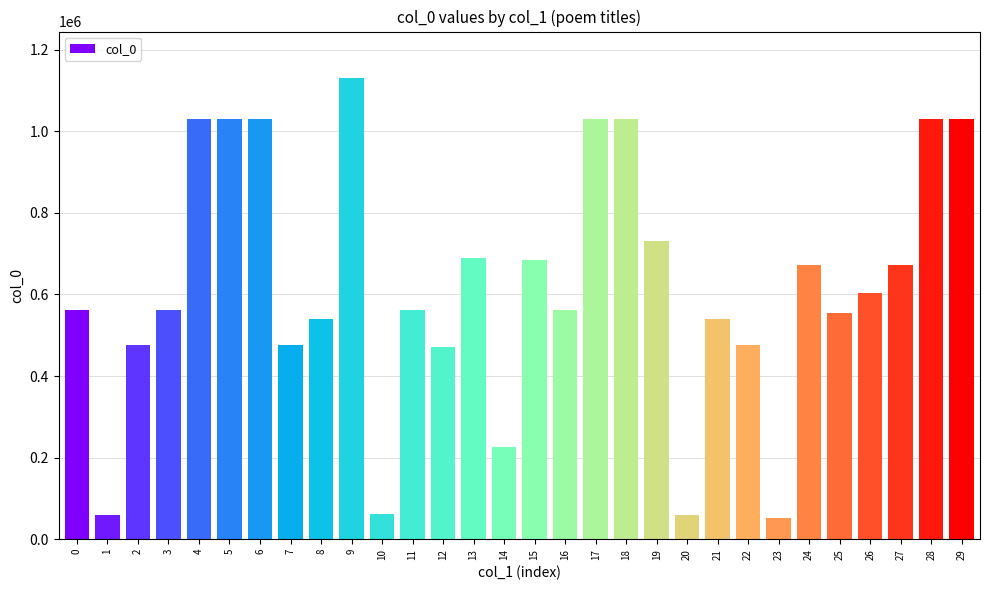

What is the change in value from 14 to 29?

+802750